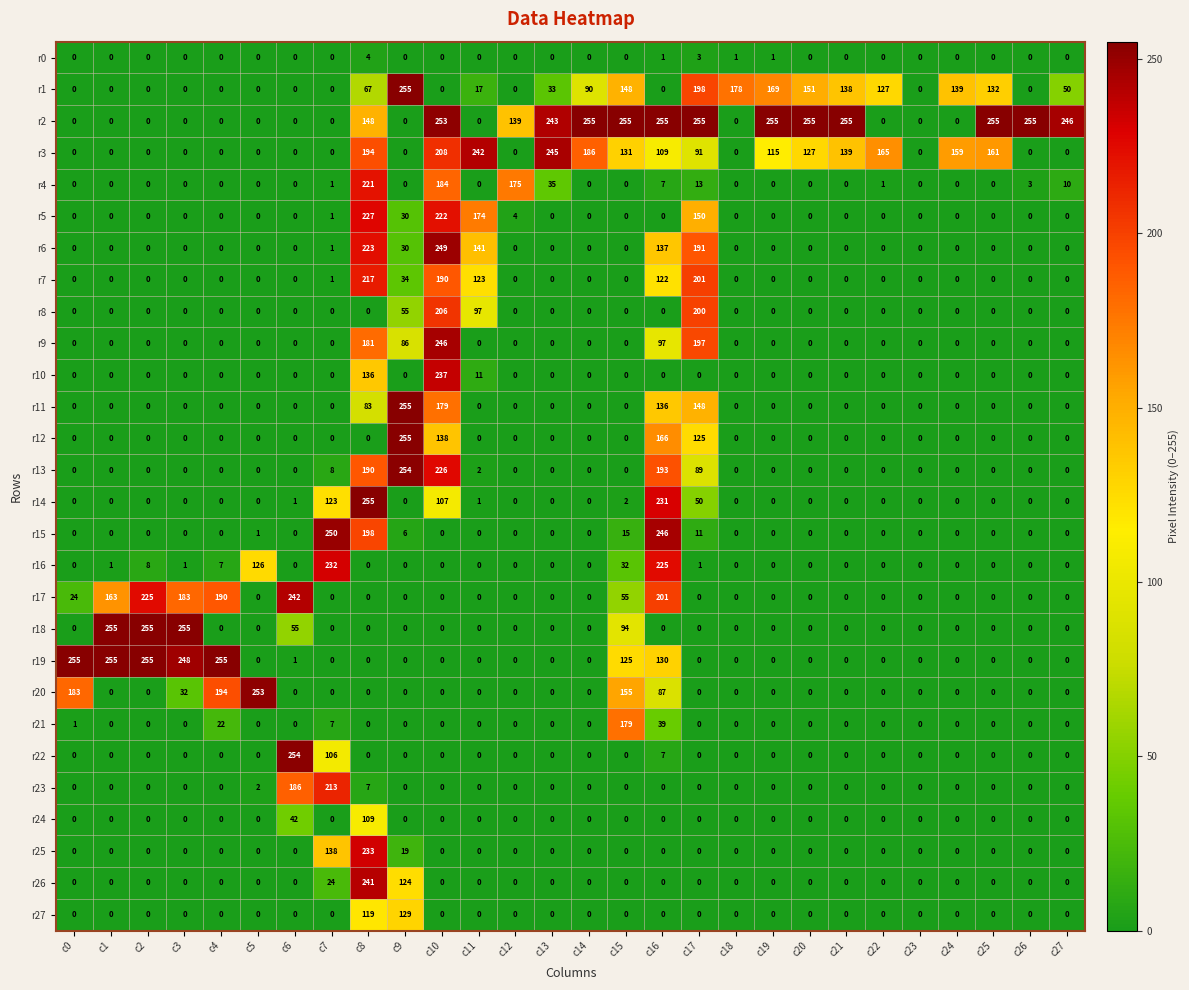

The r17 series shows 183 at c3. True or false?

True